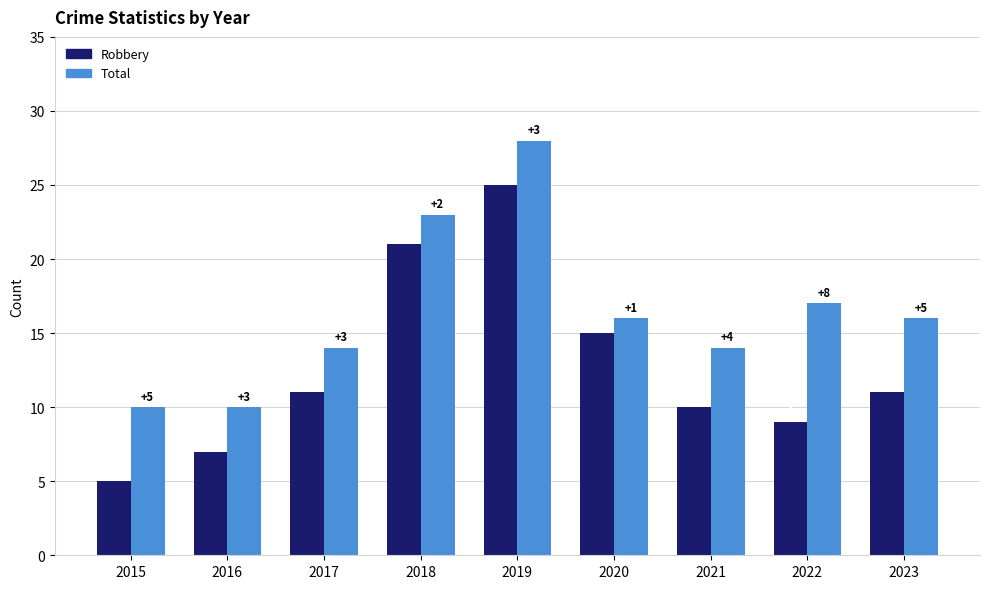

Is the value of Robbery at 2023 greater than the value of Total at 2018?

No